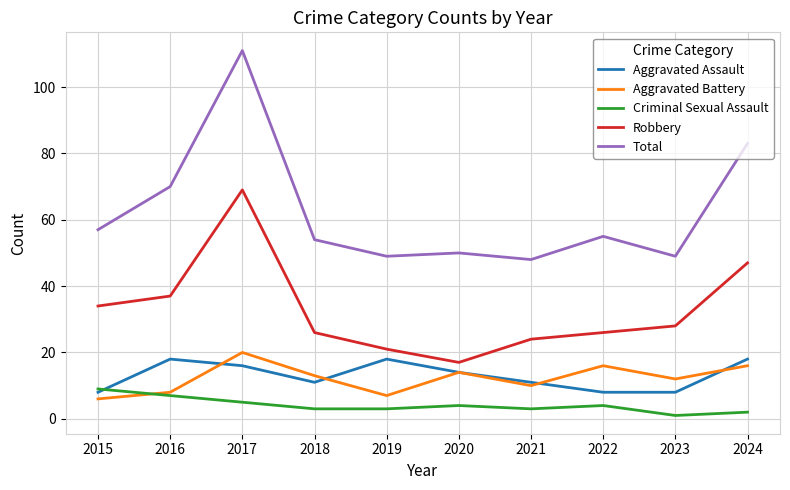

At which category does Aggravated Assault reach its first local valley?

2018